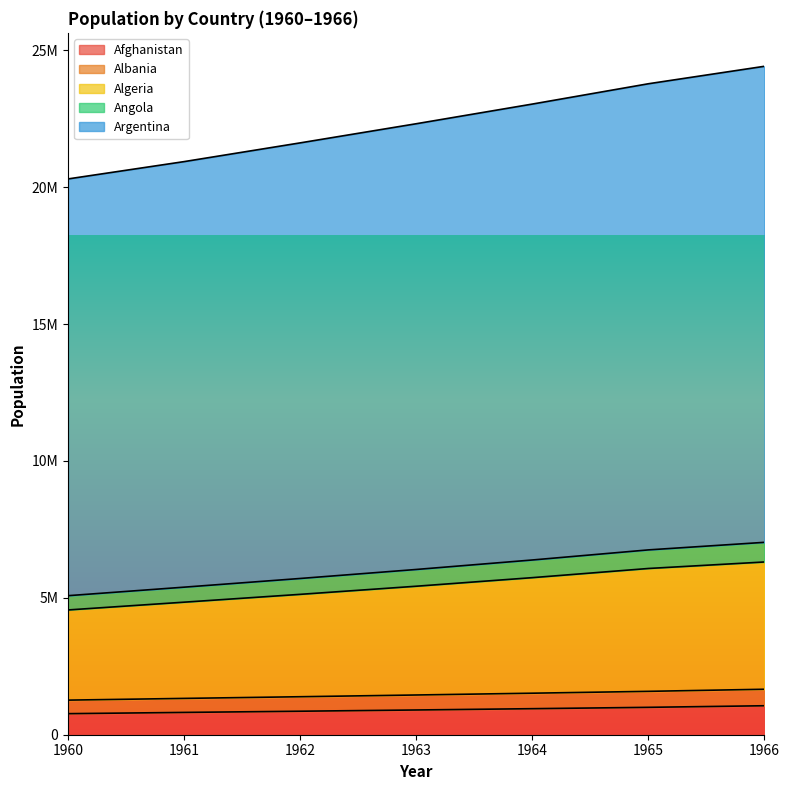

The value of Angola at 1963 is 658126.3. True or false?

False